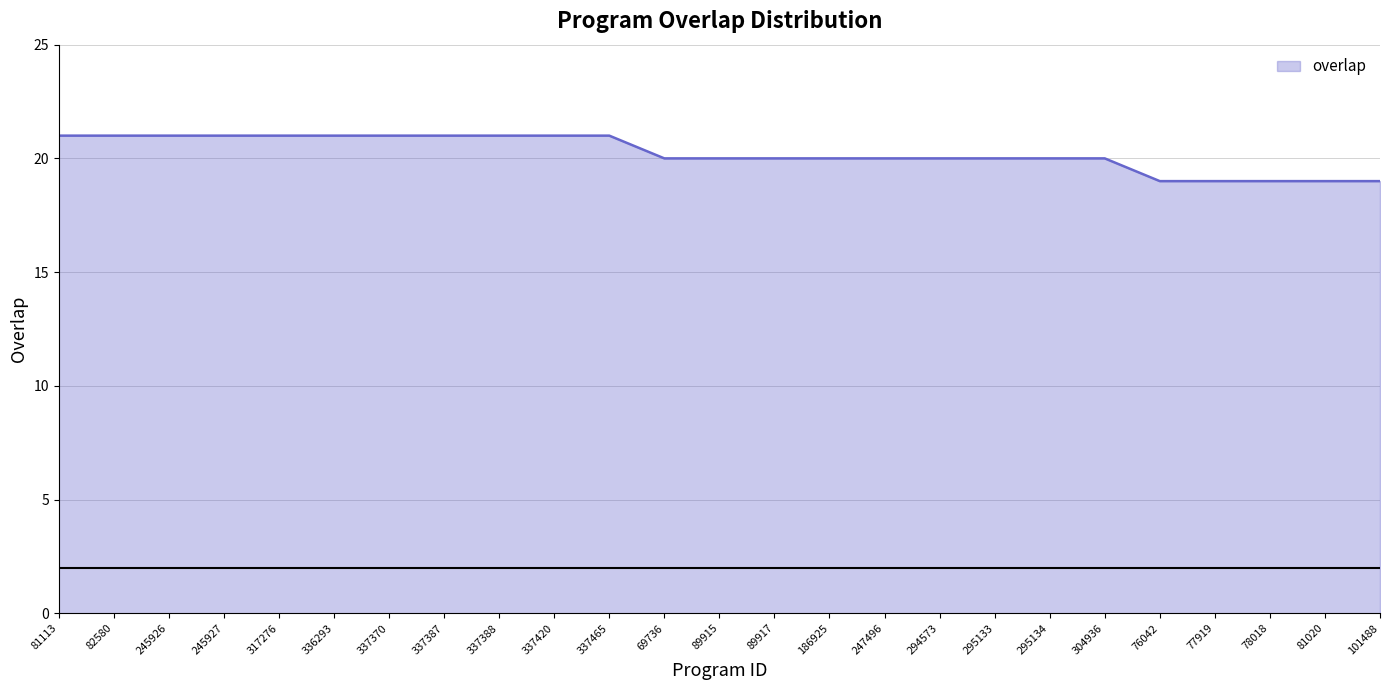

What position from the right is 82580?

24